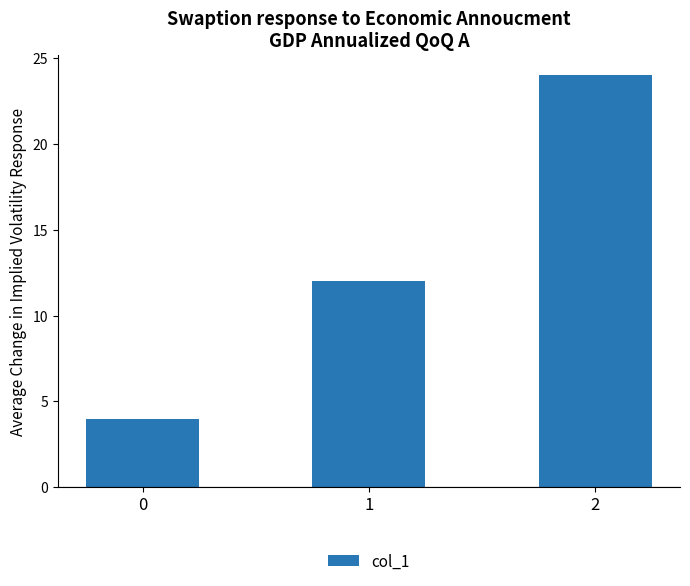

Reading right to left, what are all the values shown in this chart?

2=24	1=12	0=4